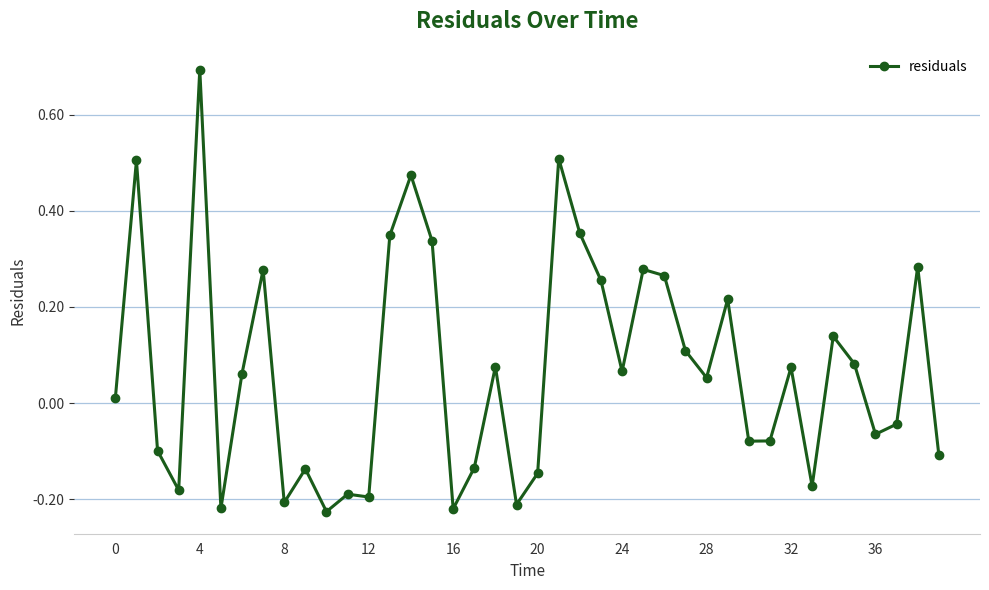

How many lines are shown in the chart?

1